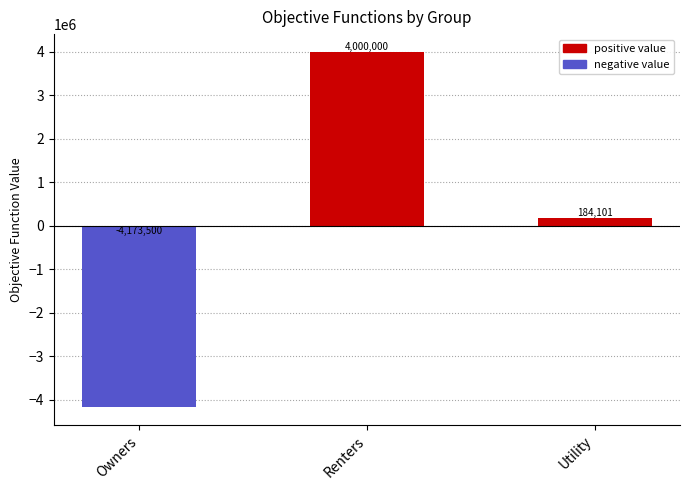

What is the sum of all values?

10600.9